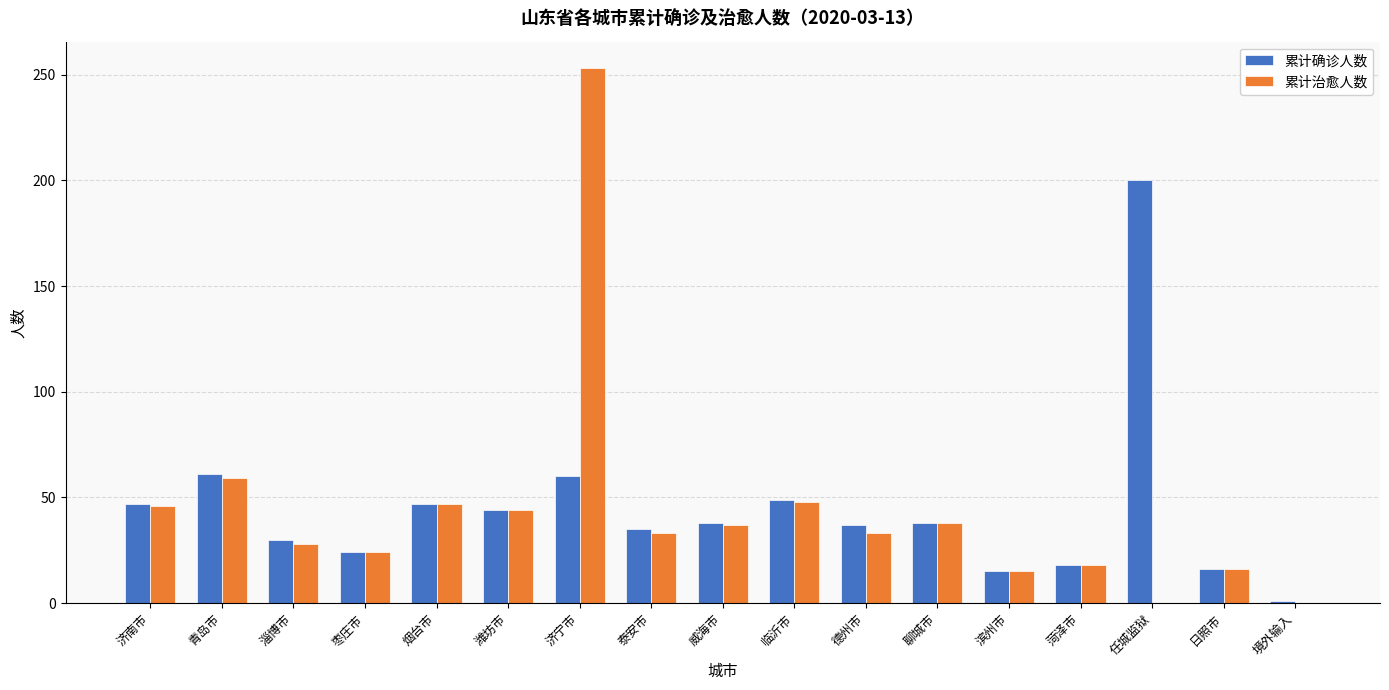

Which series changed the most between 临沂市 and 任城监狱?

累计确诊人数